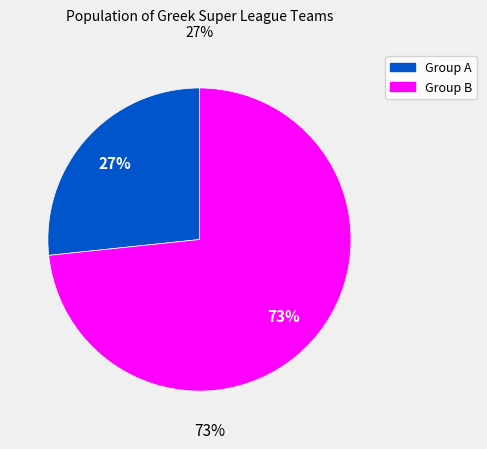

Is there any slice that represents more than half of the pie?

Yes